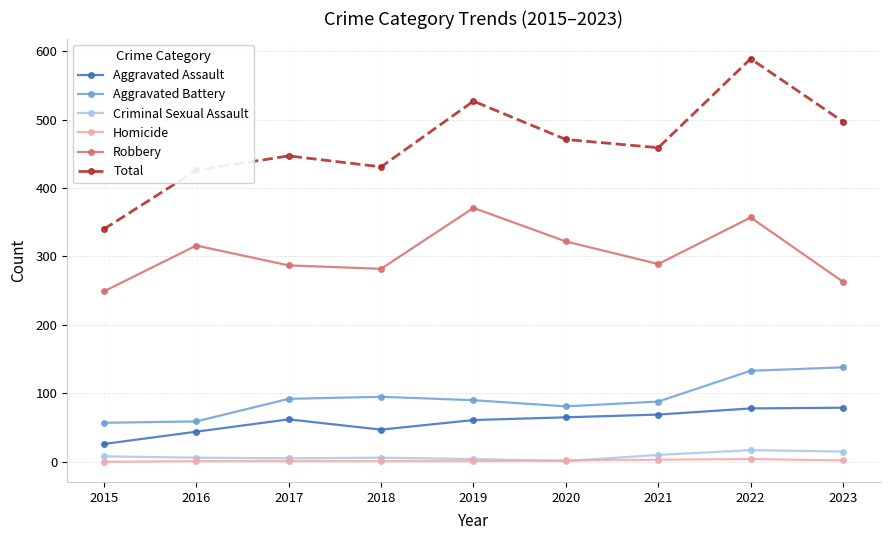

True or false: Total has more than 2 interior local peaks.

True